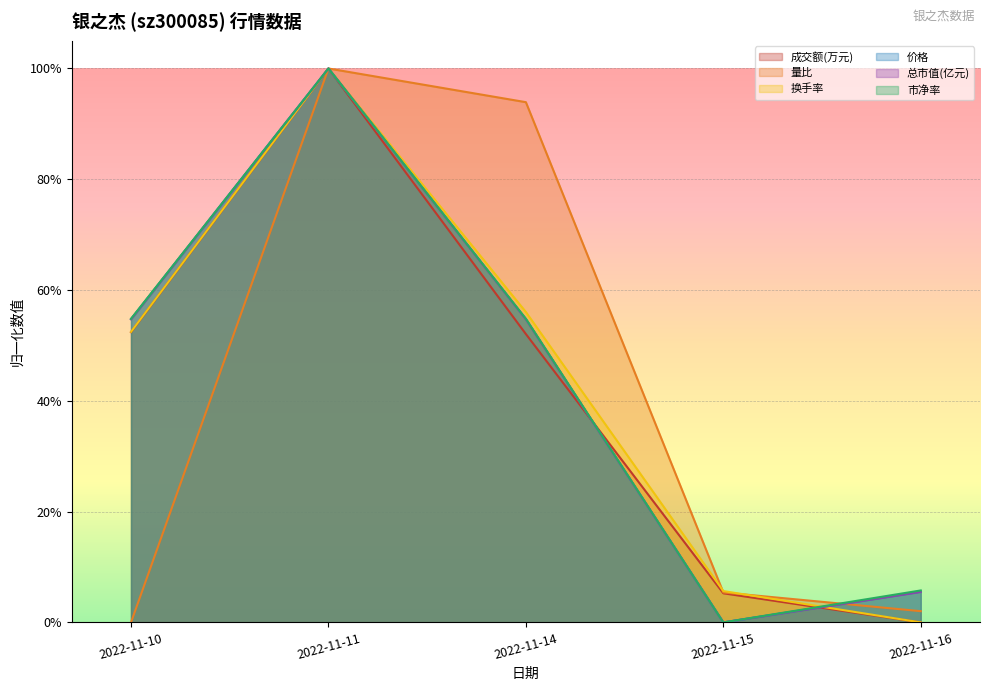

Does the chart display data point markers on the line(s)?

No